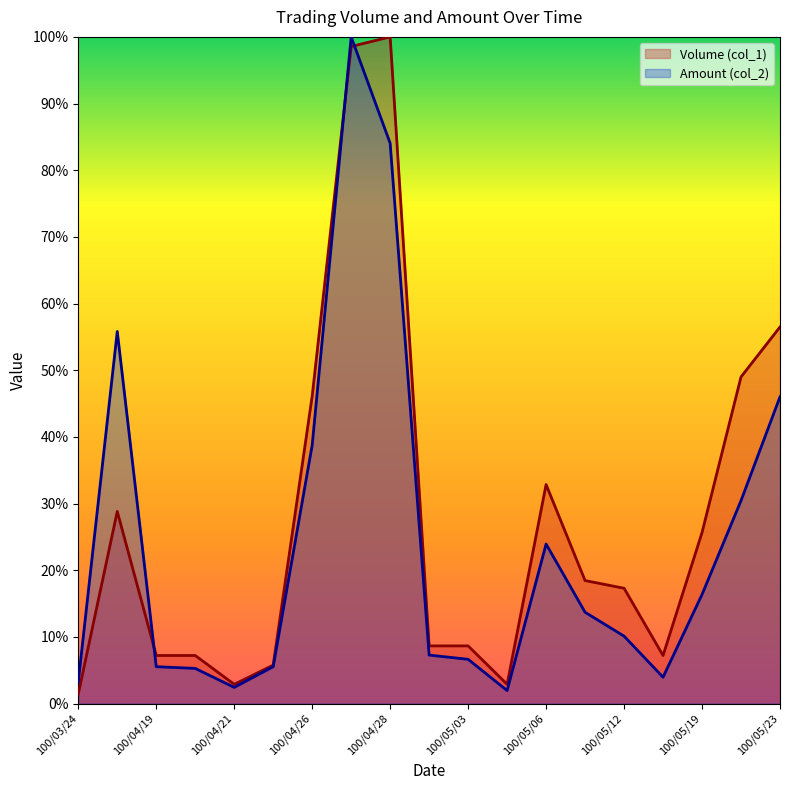

What is the sum of all Amount (col_2) values?

4.6